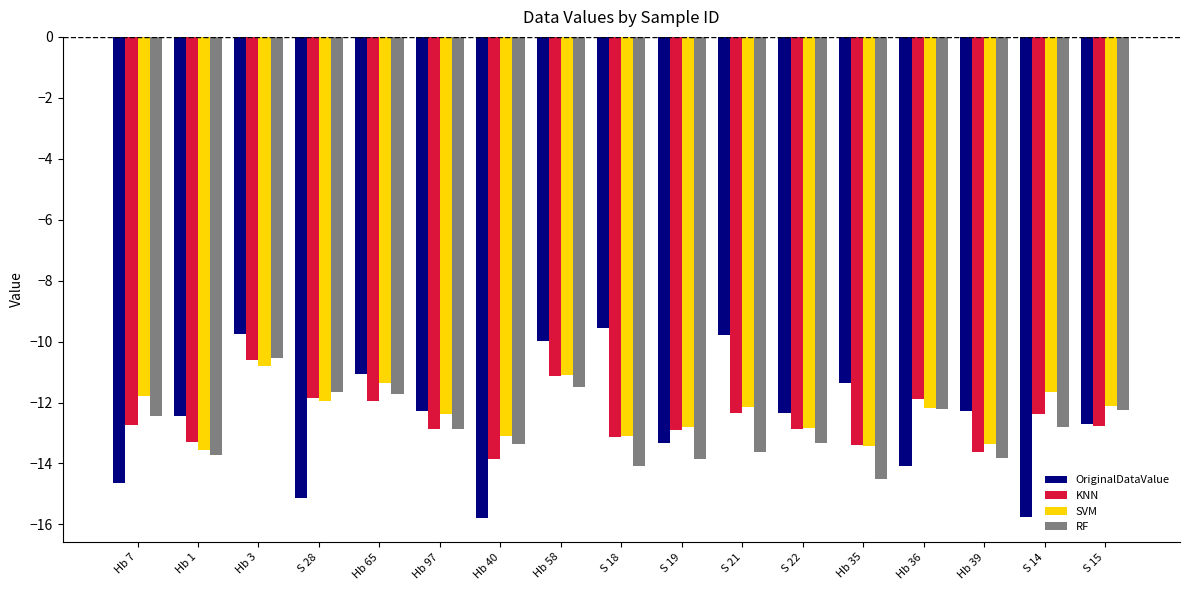

What is the value of the OriginalDataValue bar at the 16th from the left?

-15.8